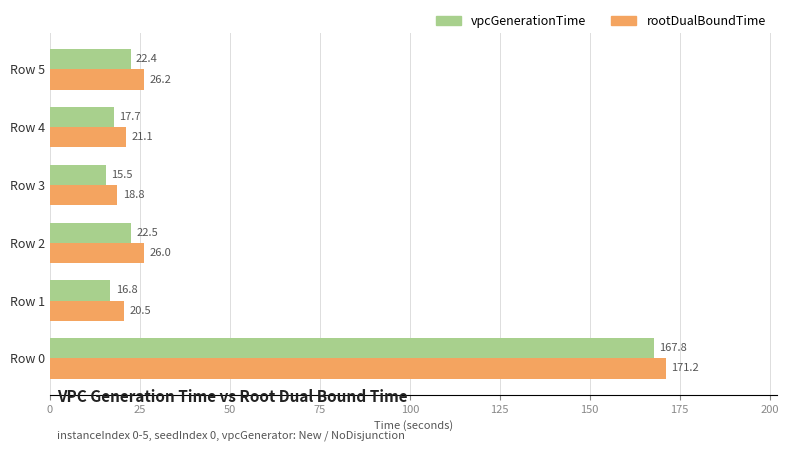

What is the sum of all rootDualBoundTime values?

283.7